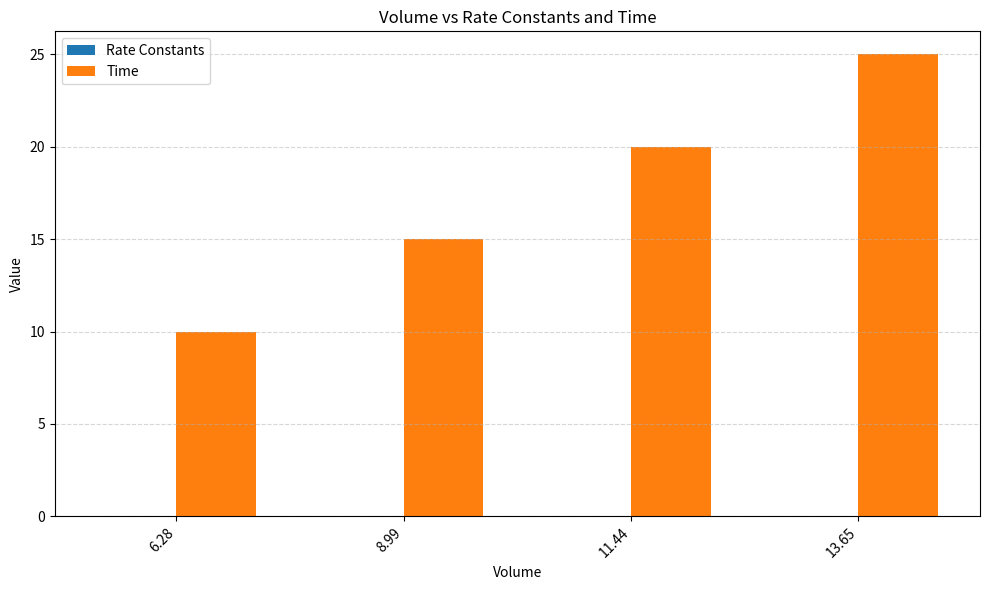

Which series has the largest total across all categories?

Time